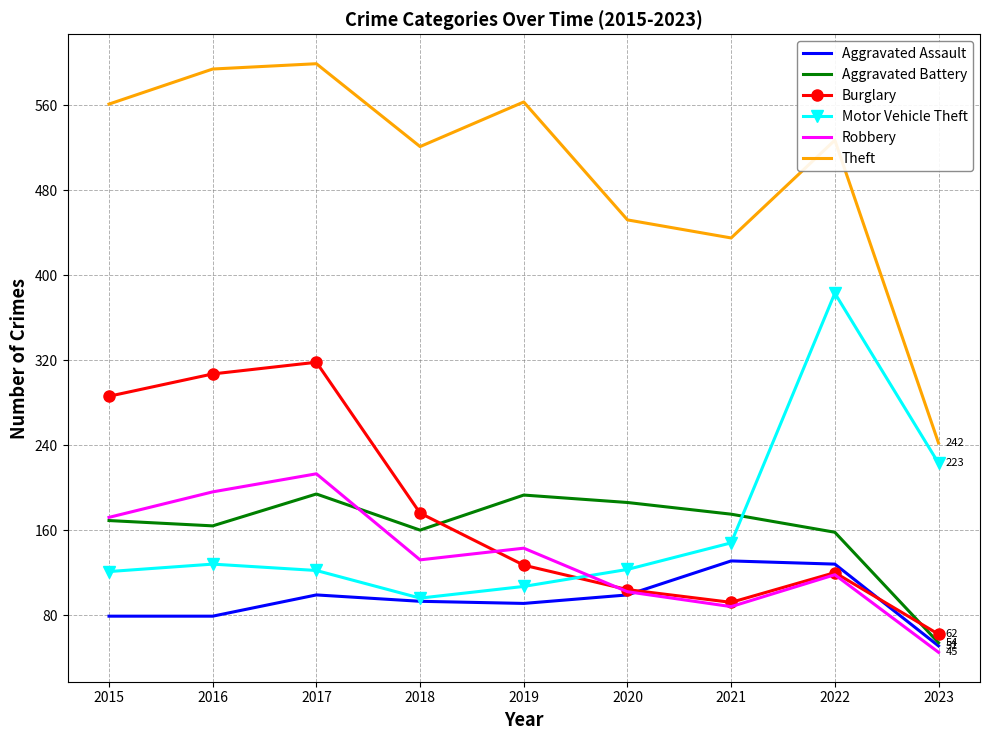

What is the spread (max minus min) of values at 2018?

428